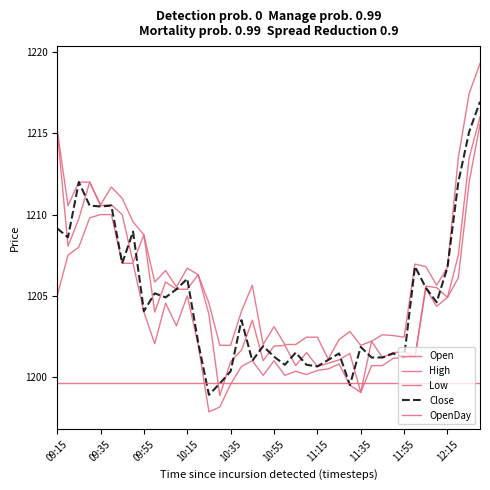

Where does the Low series first go above 1202?

09:15